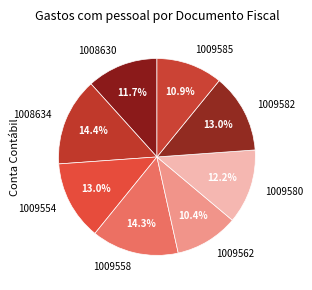

Is 1009558 the majority of the pie?

No